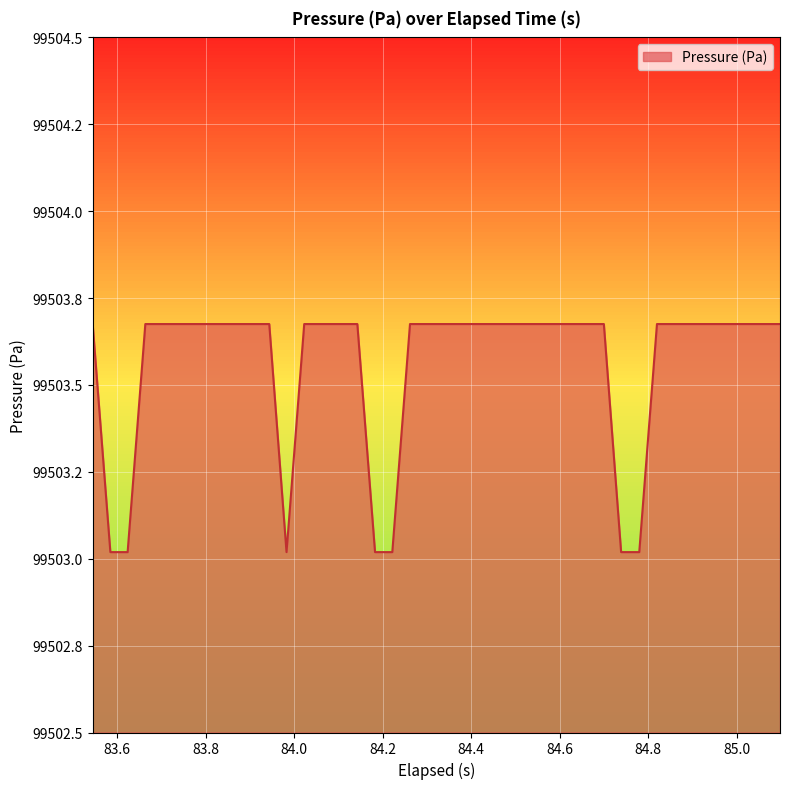

Does the chart display data point markers on the line(s)?

No